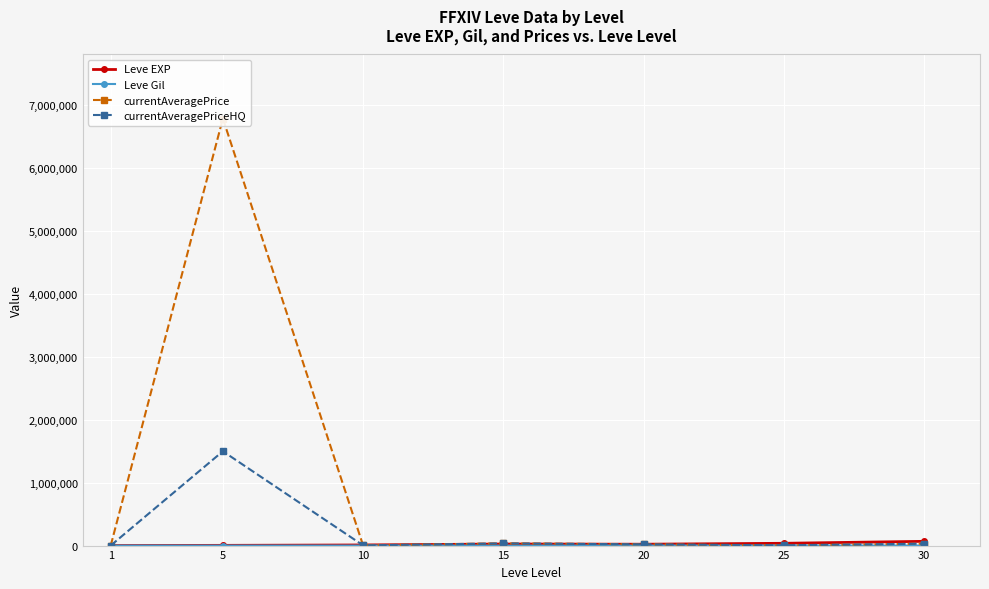

The value of currentAveragePrice at 25 is 893.0. True or false?

False